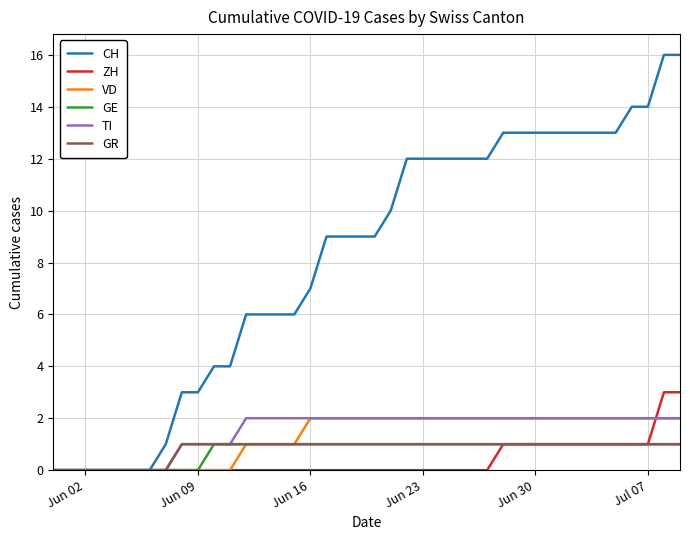

Which series has the largest total across all categories?

CH